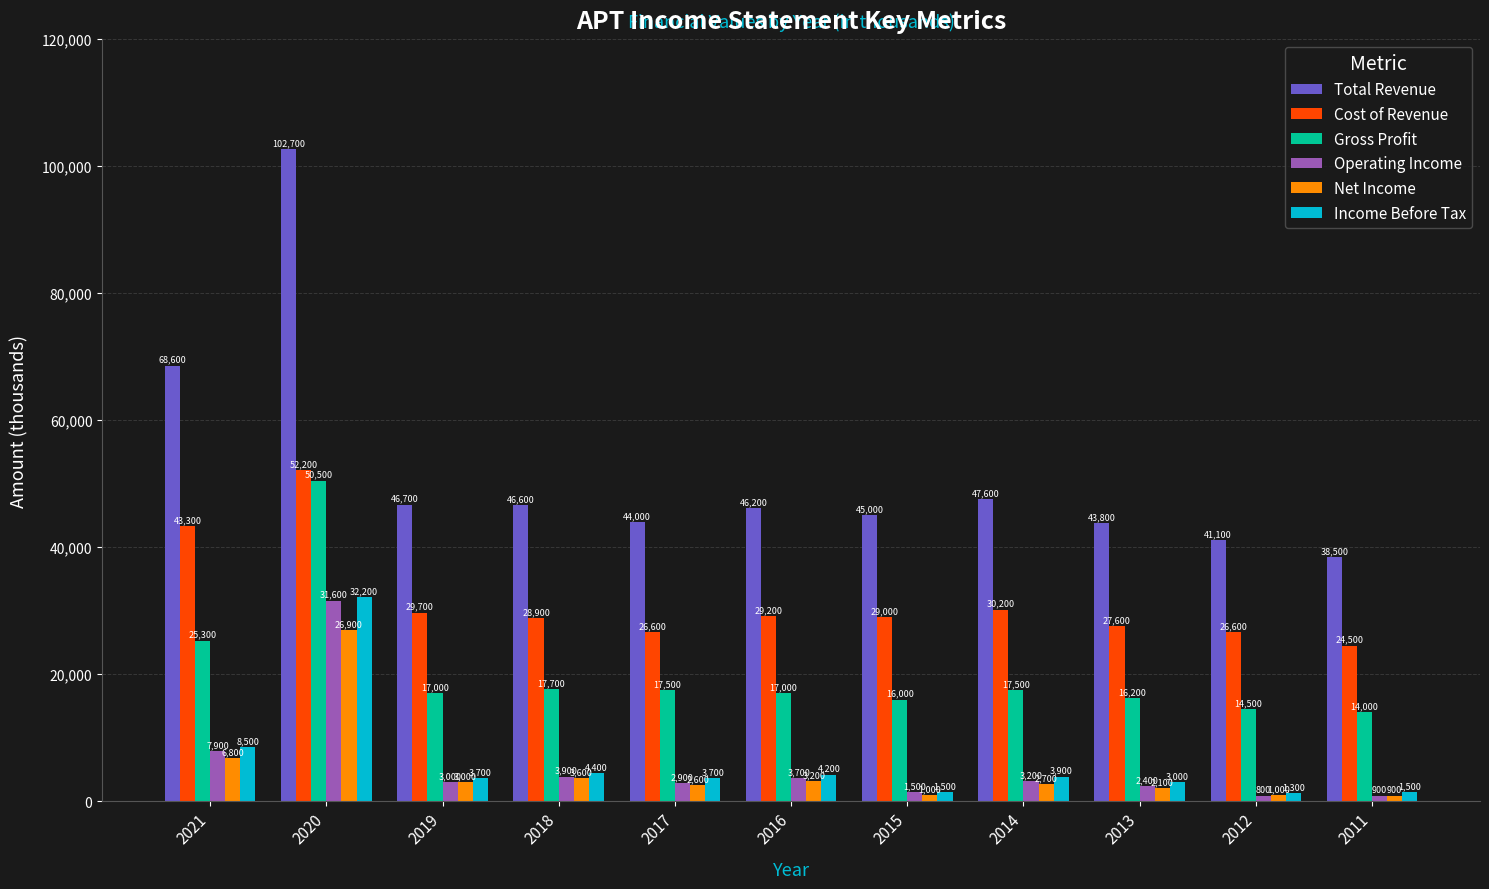

Where is Operating Income nearest to the value 16200?

2021